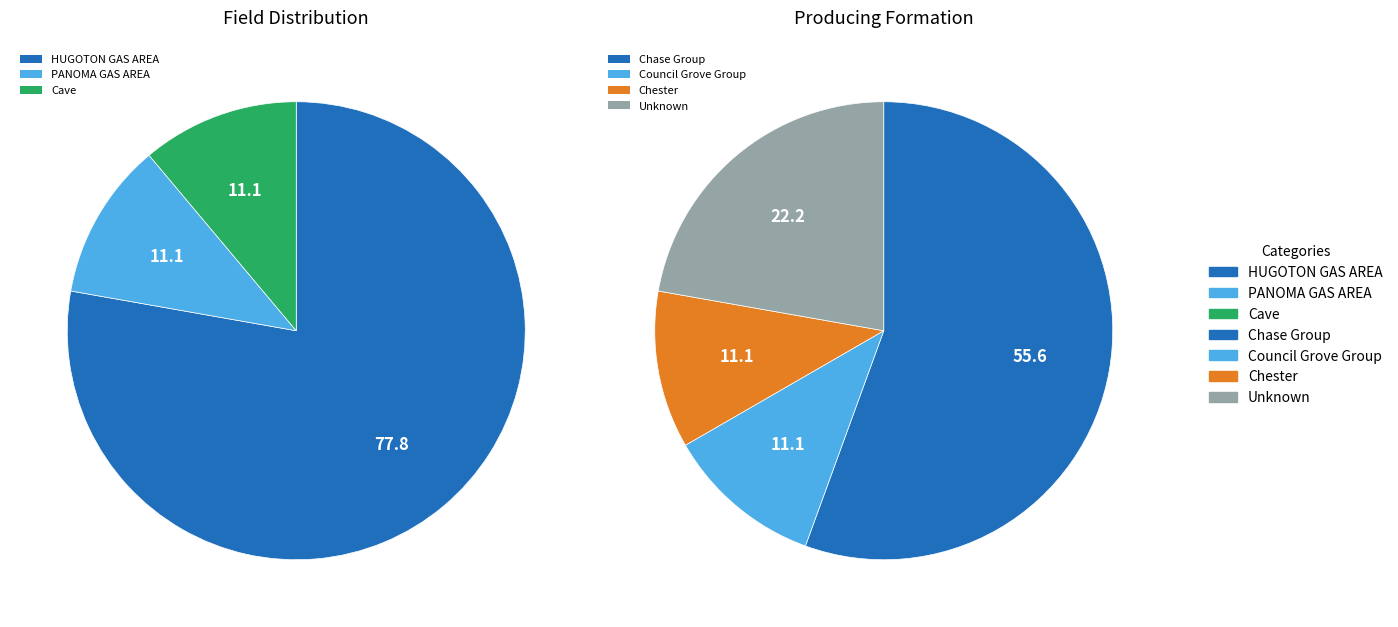

True or false: HUGOTON GAS AREA accounts for 98% of the total.

False